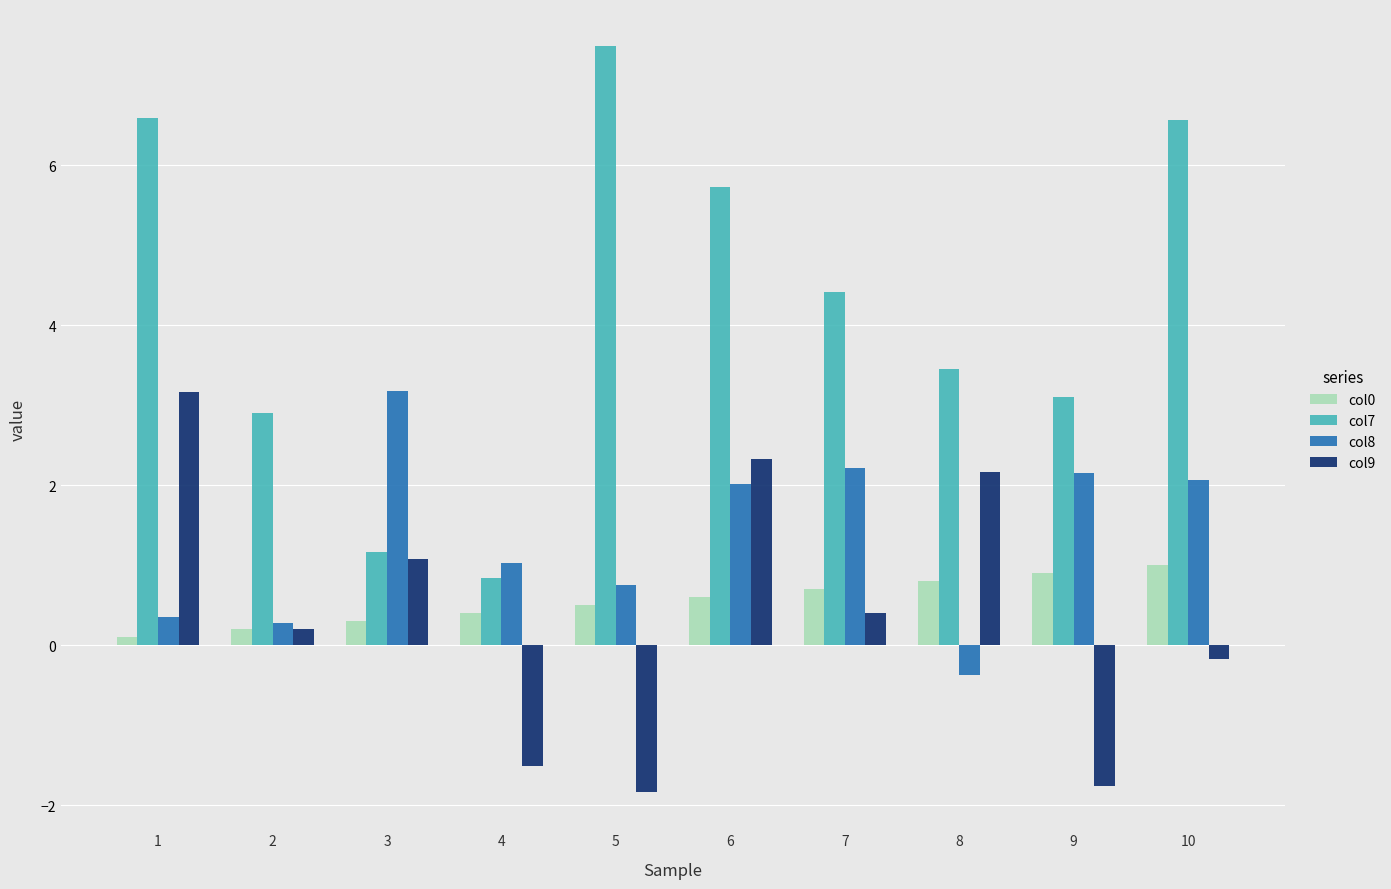

Is the value of col0 at 5 greater than the value of col7 at 8?

No